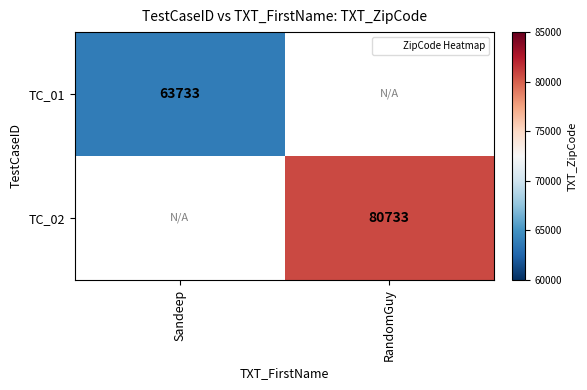

Which series has the largest range (max minus min)?

TC_01